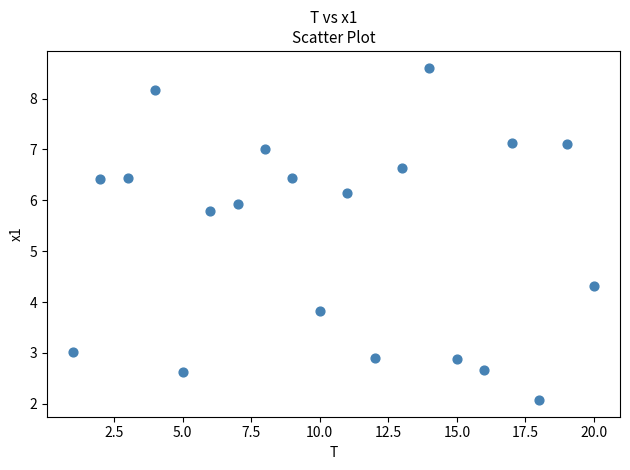

What Y value in the scatter plot is closest to 5?

4.3